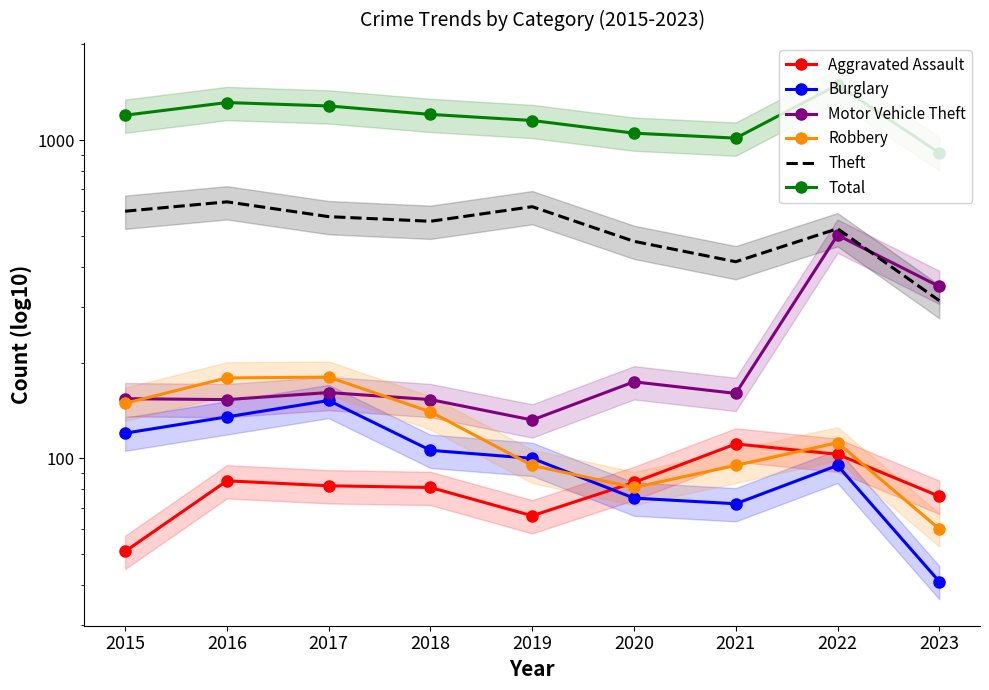

What are all the series names shown in the legend?

Aggravated Assault, Burglary, Motor Vehicle Theft, Robbery, Theft, Total